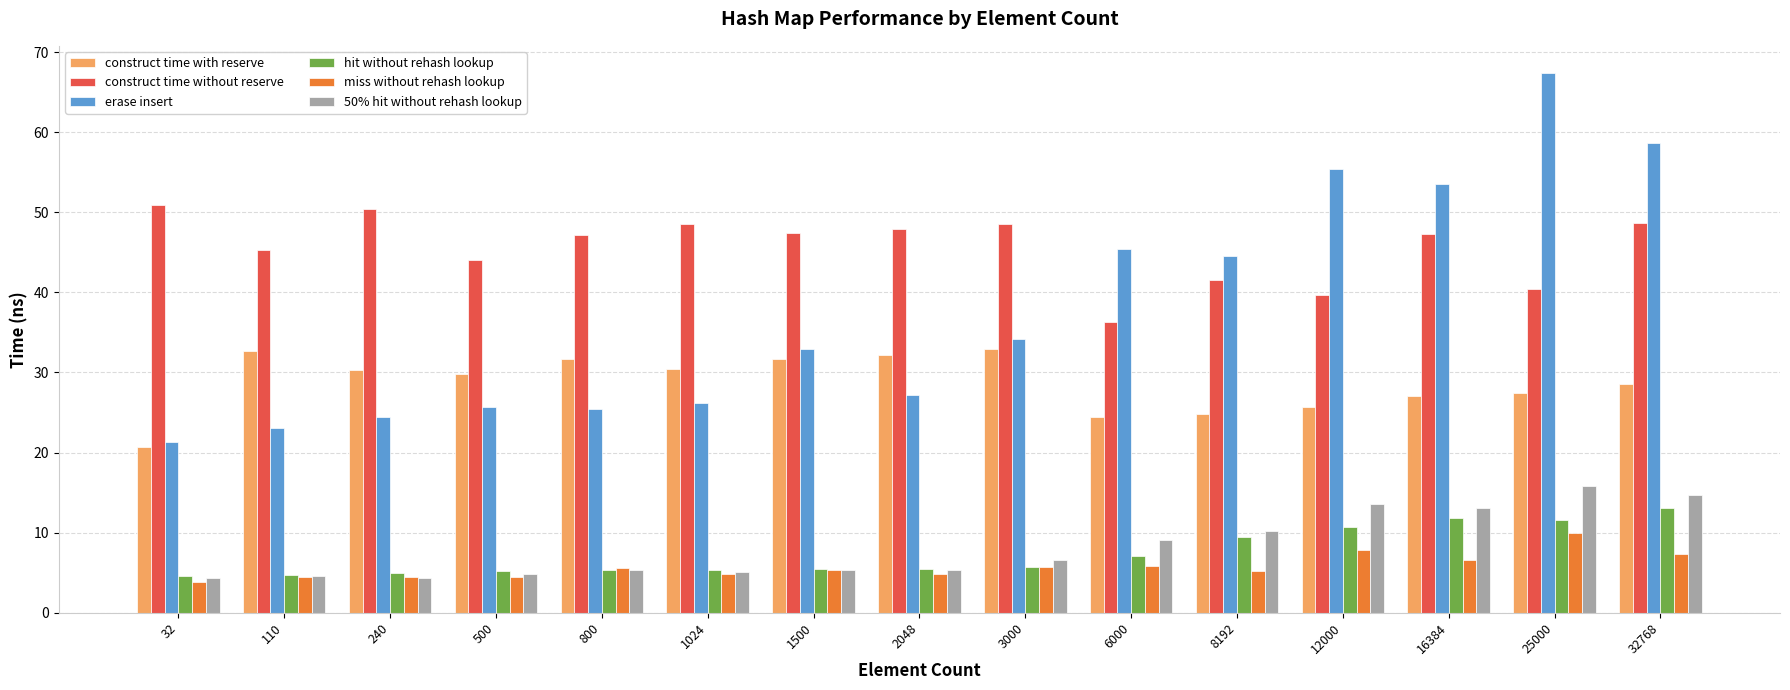

True or false: miss without rehash lookup has a value of 7.7 at 500.

False